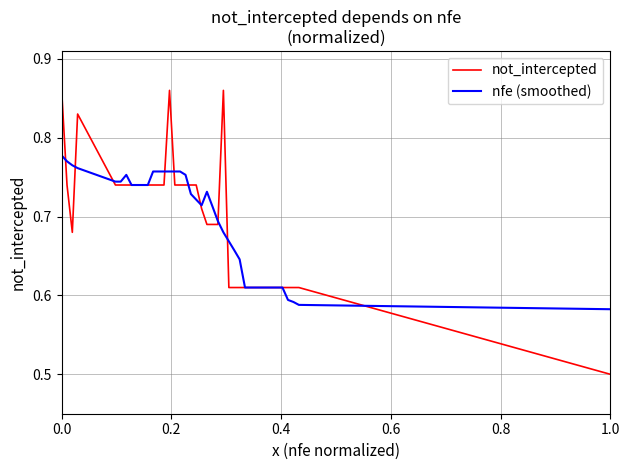

Which series has the largest range (max minus min)?

not_intercepted